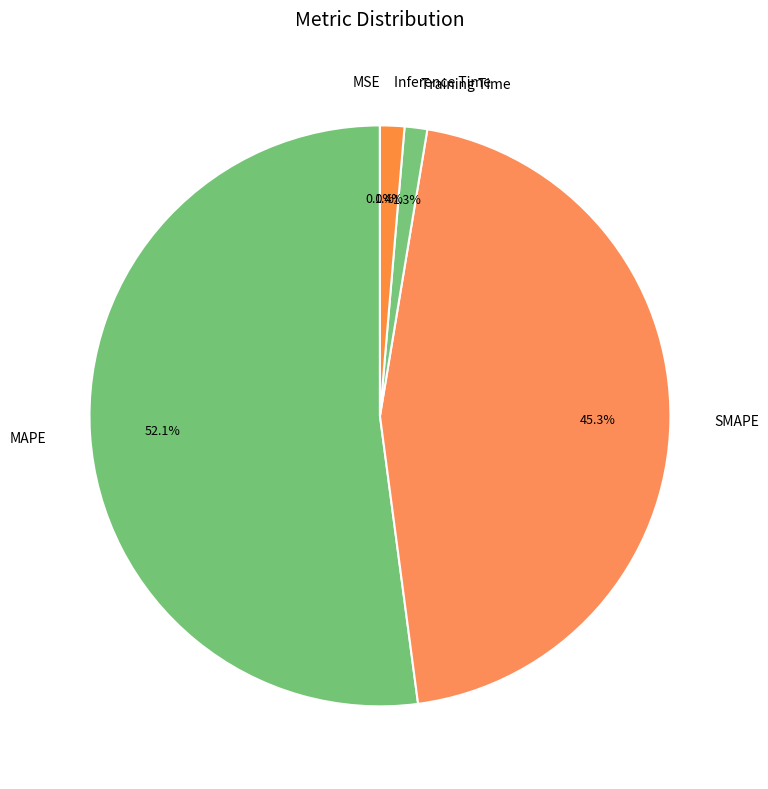

Which category accounts for the majority?

MAPE